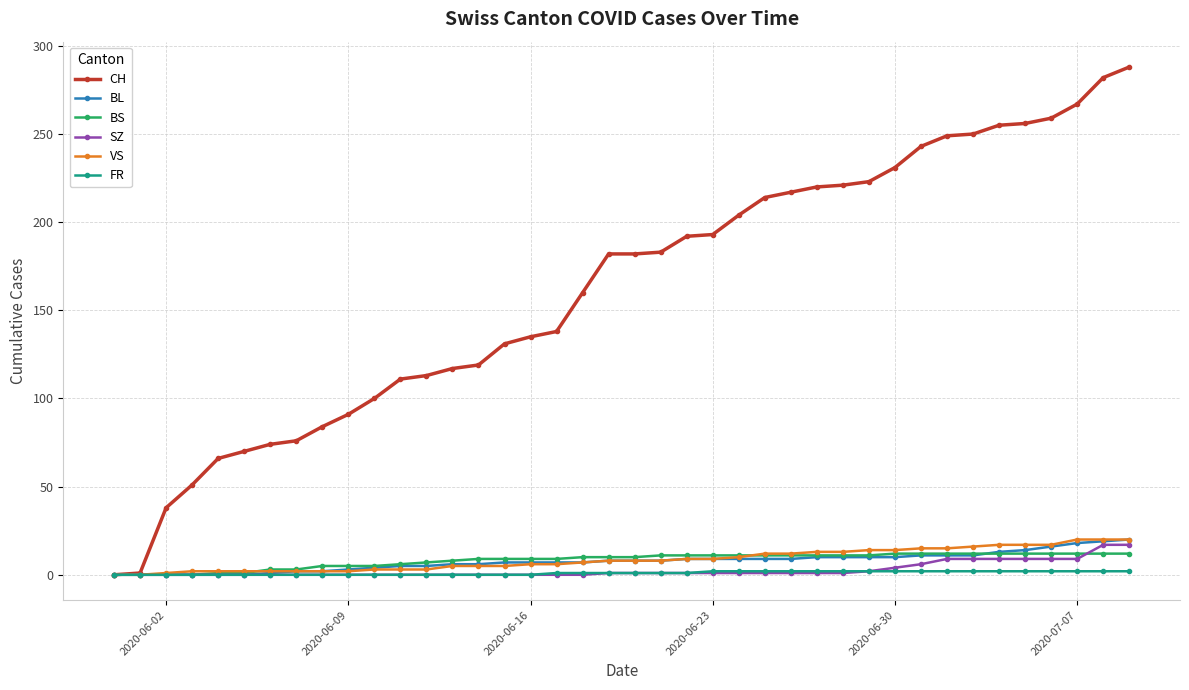

Which series has the widest spread of values?

CH